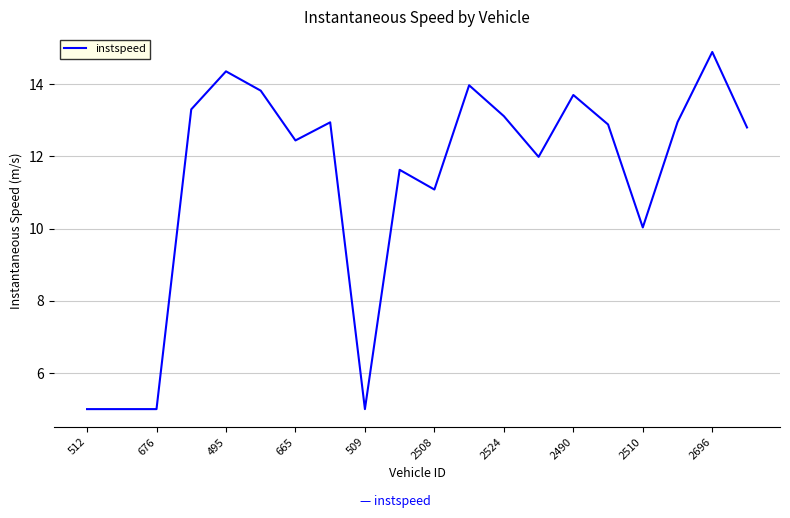

Is this an area chart (filled region under the line)?

No